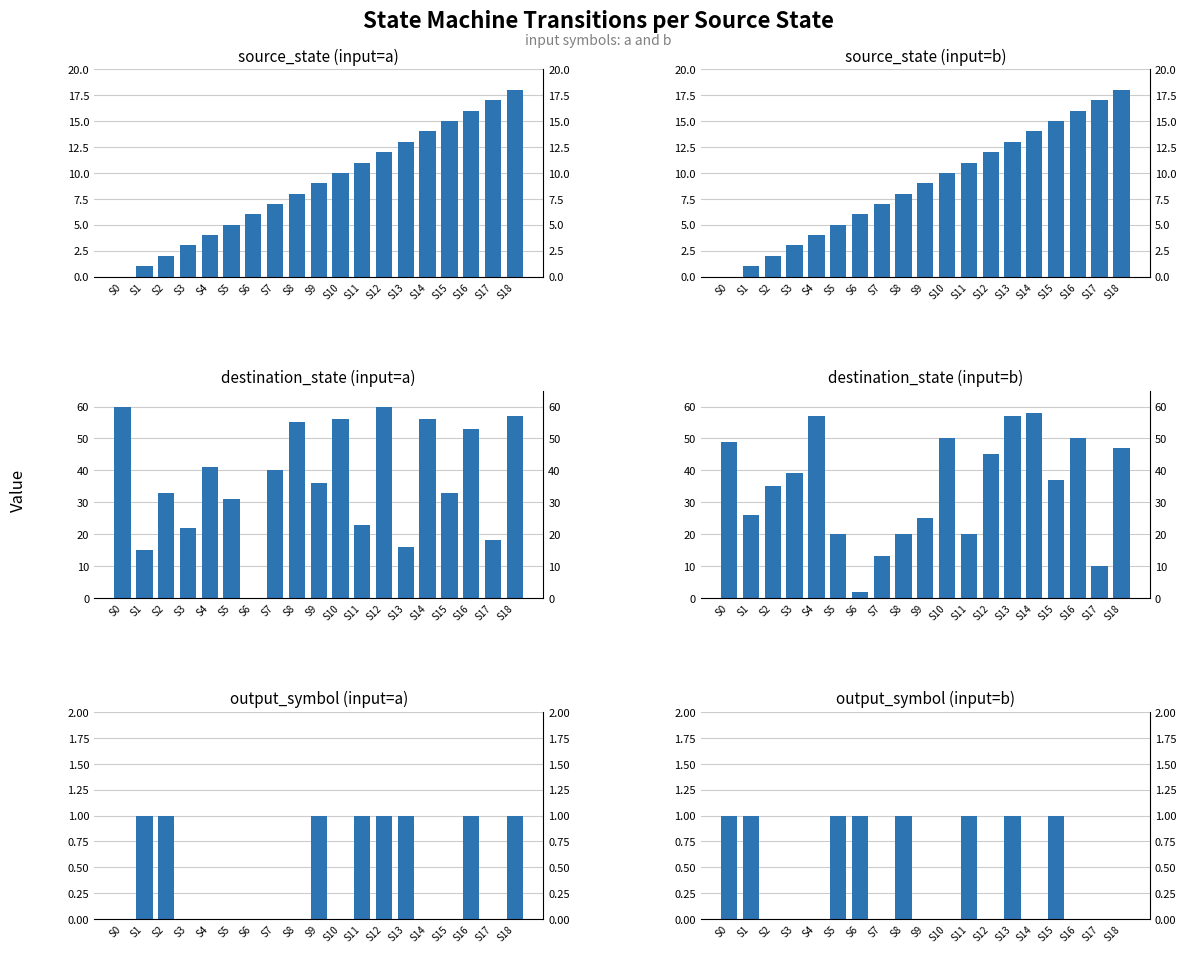

Count the number of categories in the chart.

19